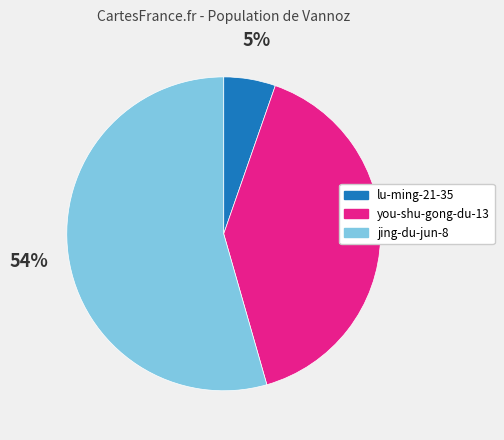

Is it true that jing-du-jun-8 is 54% of the pie?

True